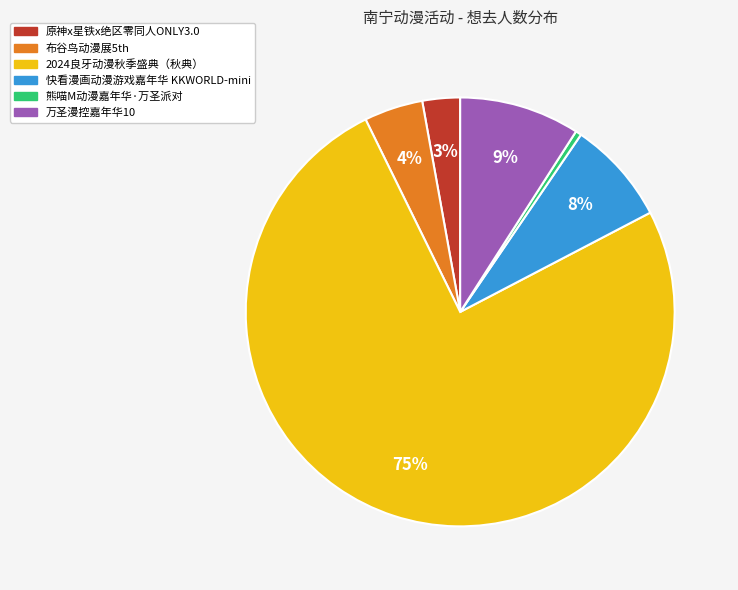

Does 2024良牙动漫秋季盛典（秋典） represent more than half of the total?

Yes